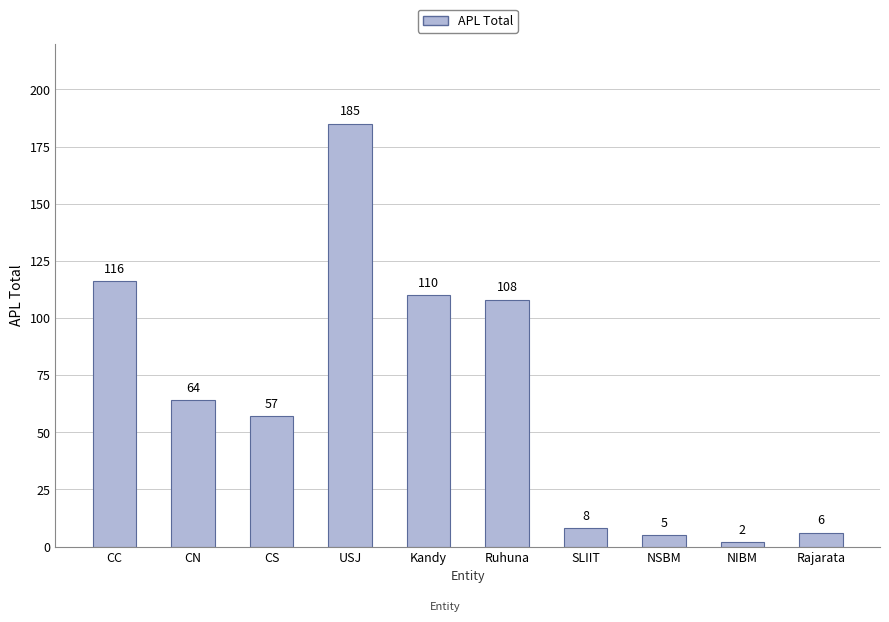

What is the label of the 3rd bar from the left?

CS